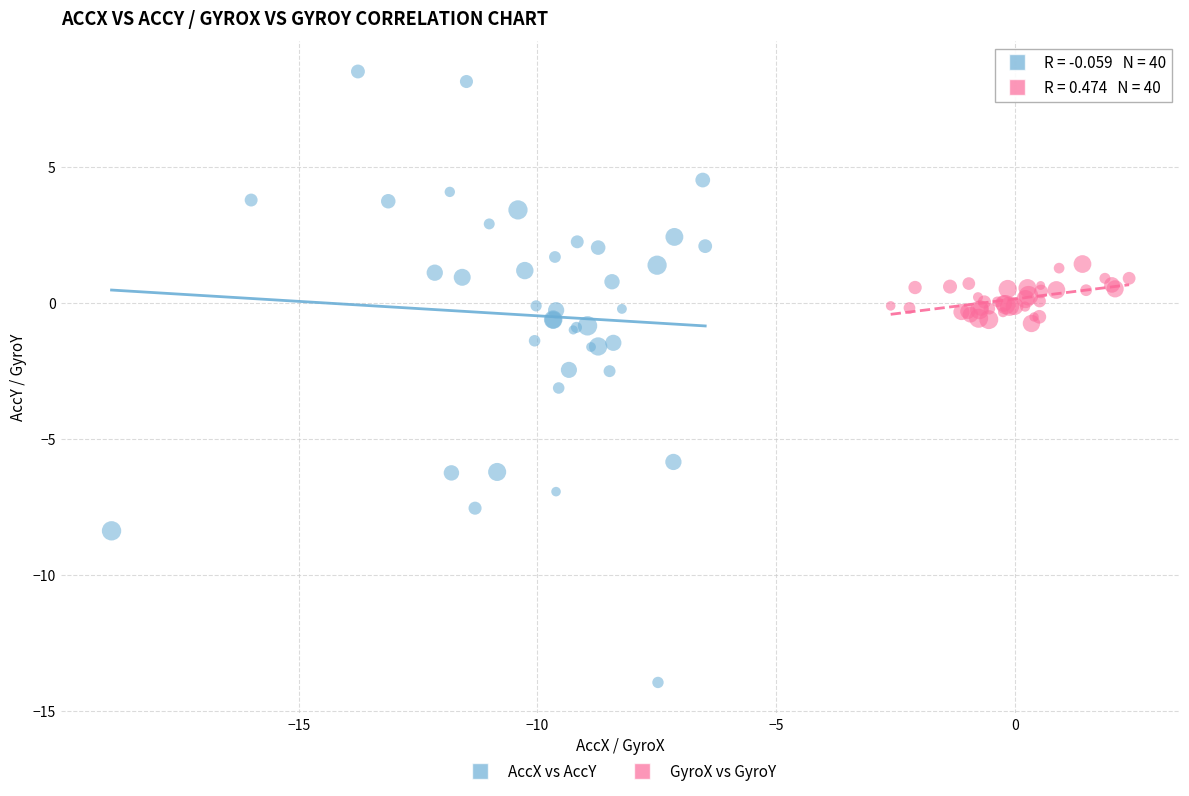

Which series has the widest spread of Y values?

AccX vs AccY